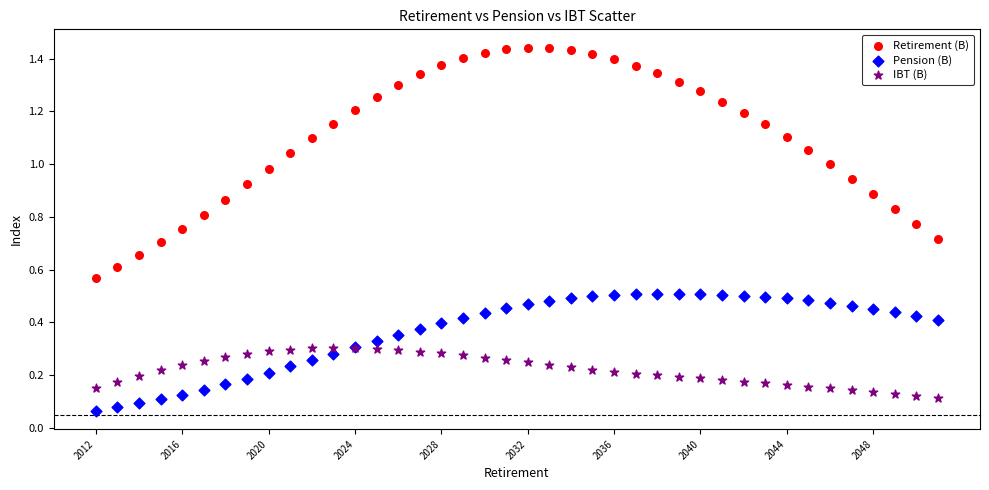

Which series has the largest Y range (max minus min)?

Retirement (B)